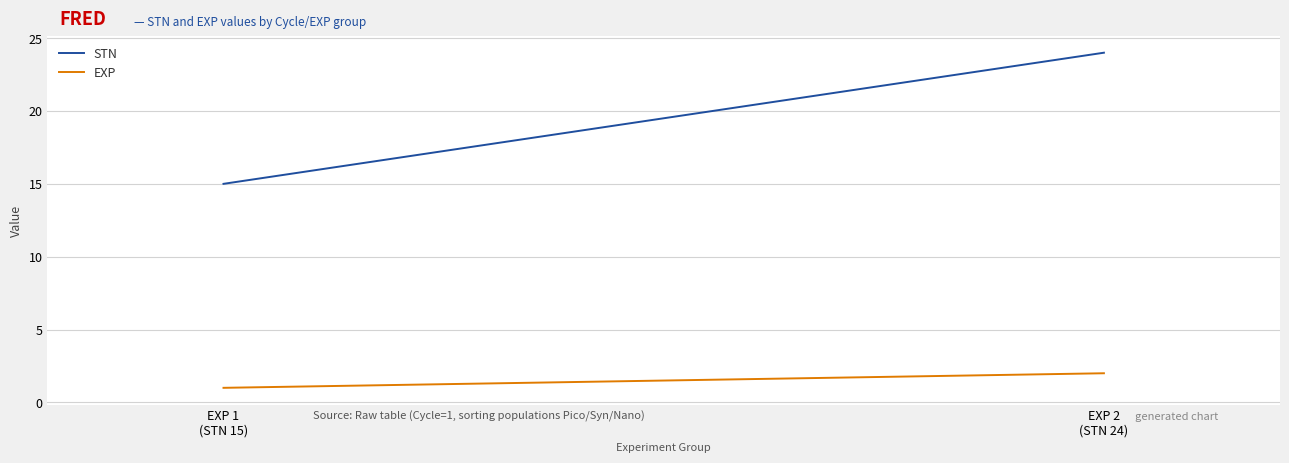

The value of EXP at EXP 2
(STN 24) is 1. True or false?

False